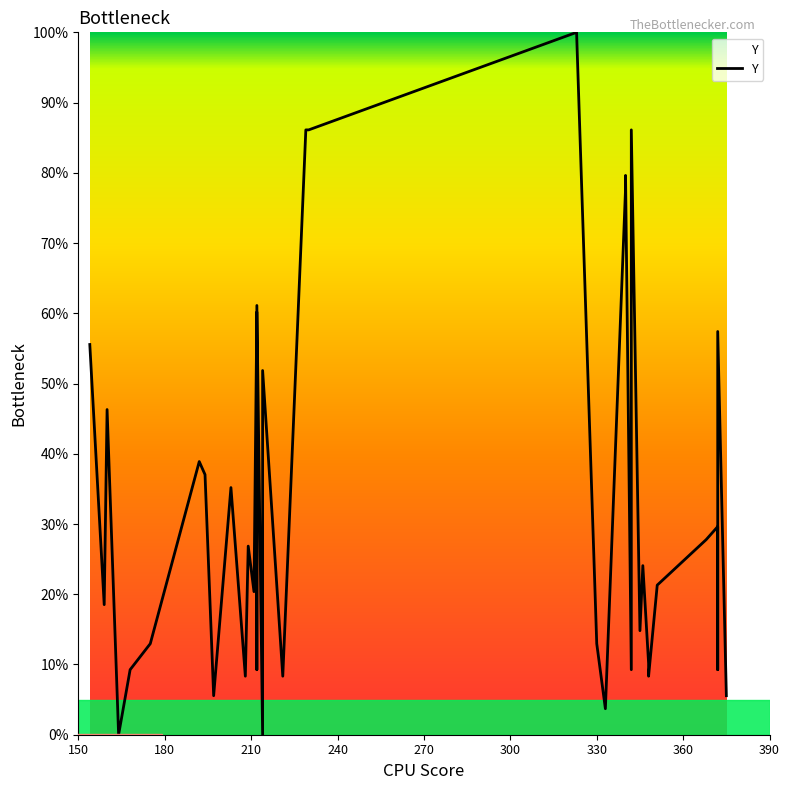

The value at 29 is 23.0. True or false?

False